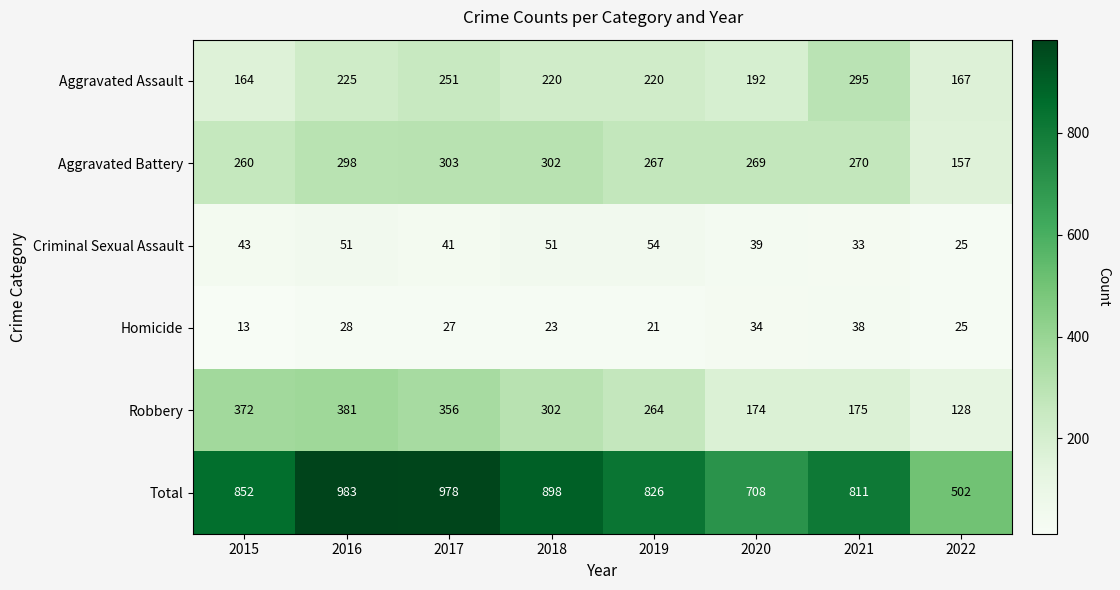

How many categories are shown in the chart?

8